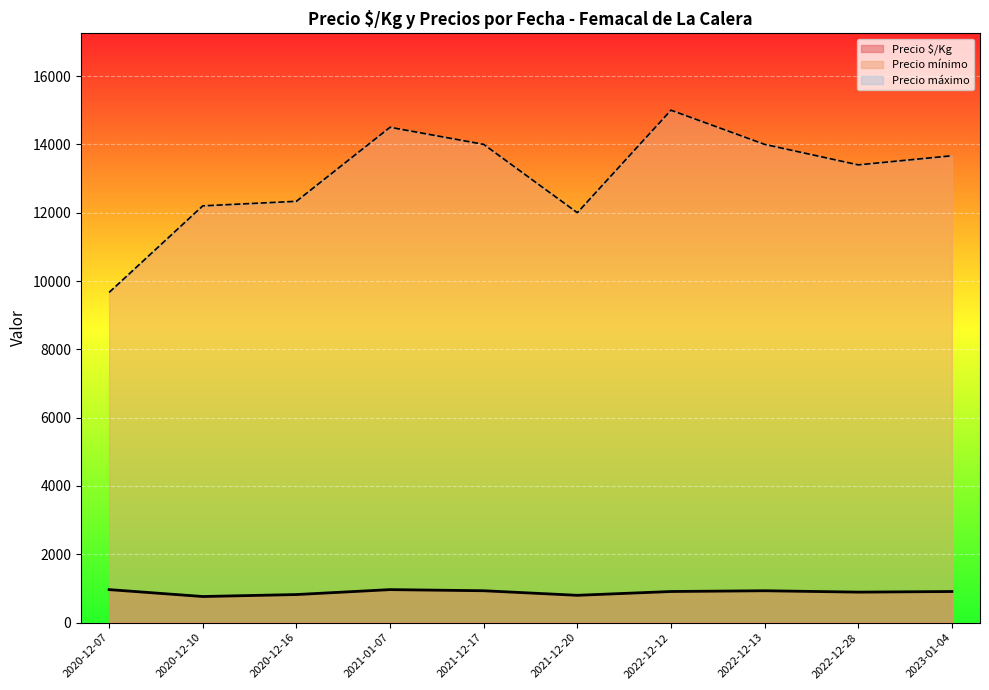

True or false: Precio $/Kg and Precio mínimo cross at least once.

False